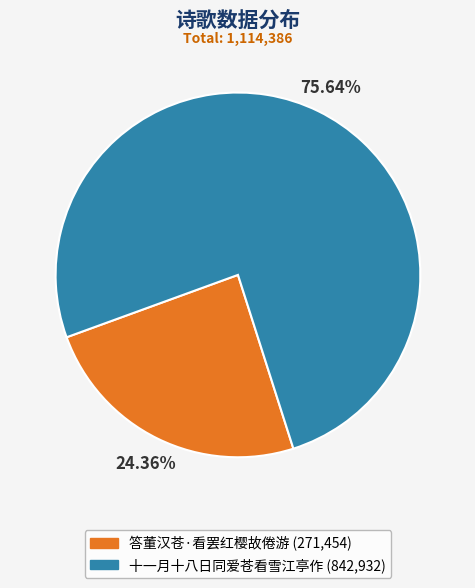

What is the ratio of the value at 十一月十八日同爱苍看雪江亭作 to the value at 答董汉苍·看罢红樱故倦游?

3.1